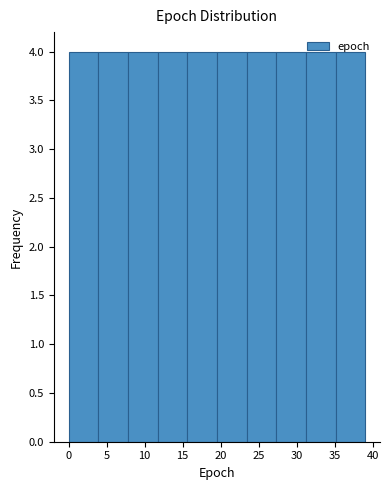

Reading left to right, transcribe this chart: for each bar, give the range it covers on the x-axis and its height. Neither the bar edges nor the heights are printed on the chart, so give them approximately, as read against the axes.

0.0 to 3.9: 4
3.9 to 7.8: 4
7.8 to 11.7: 4
11.7 to 15.6: 4
15.6 to 19.5: 4
19.5 to 23.4: 4
23.4 to 27.3: 4
27.3 to 31.2: 4
31.2 to 35.1: 4
35.1 to 39.0: 4